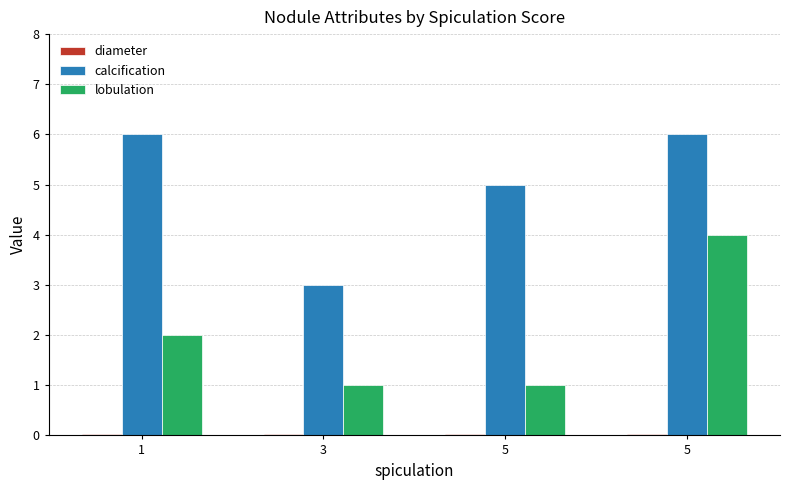

List the series in order of their peak value, highest first.

calcification, lobulation, diameter